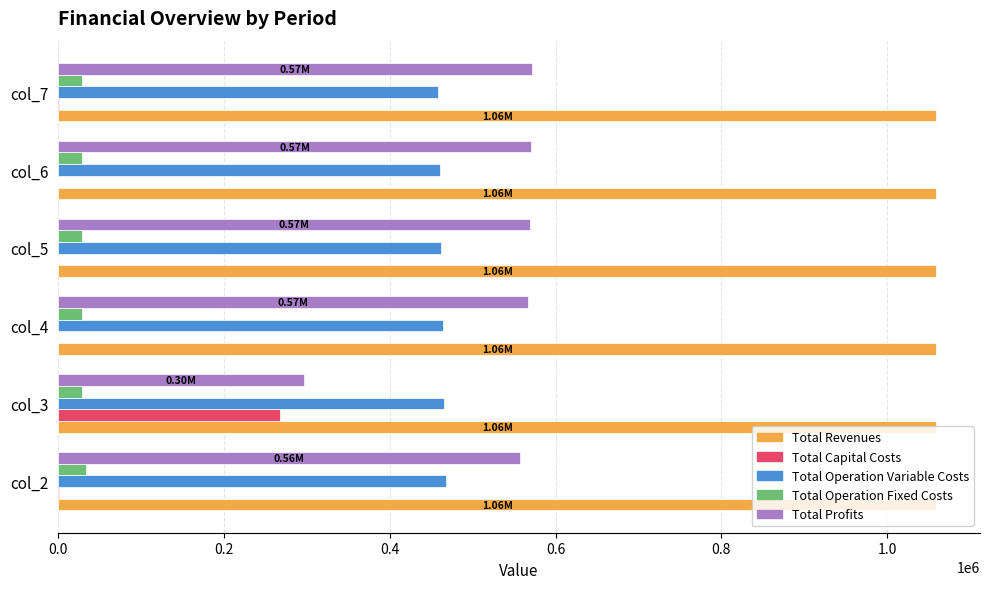

What is the total value across all series at col_6?

2117983.2